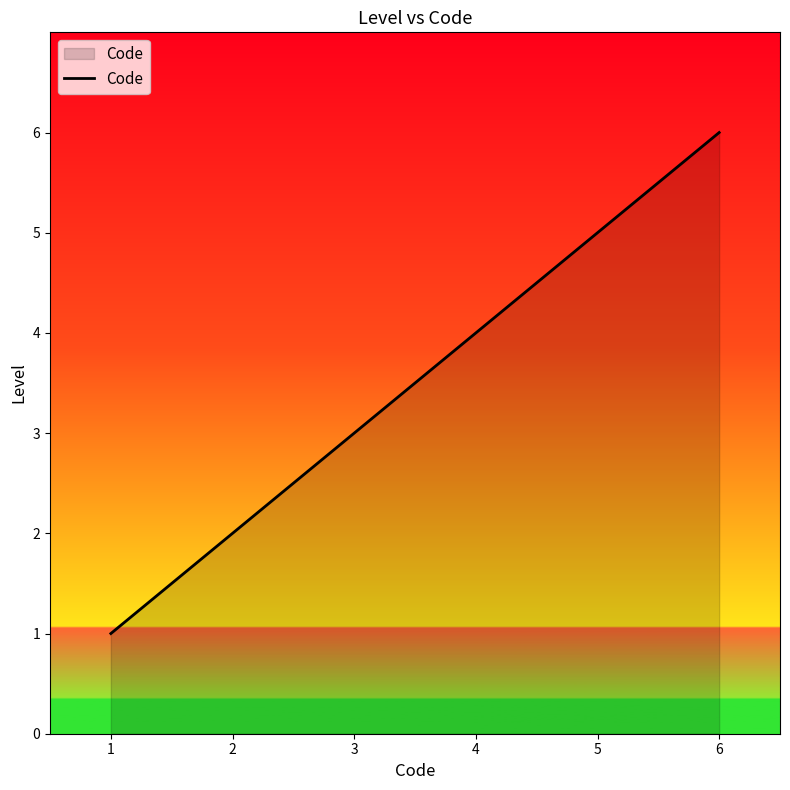

At which category does the chart reach its peak across all series?

6